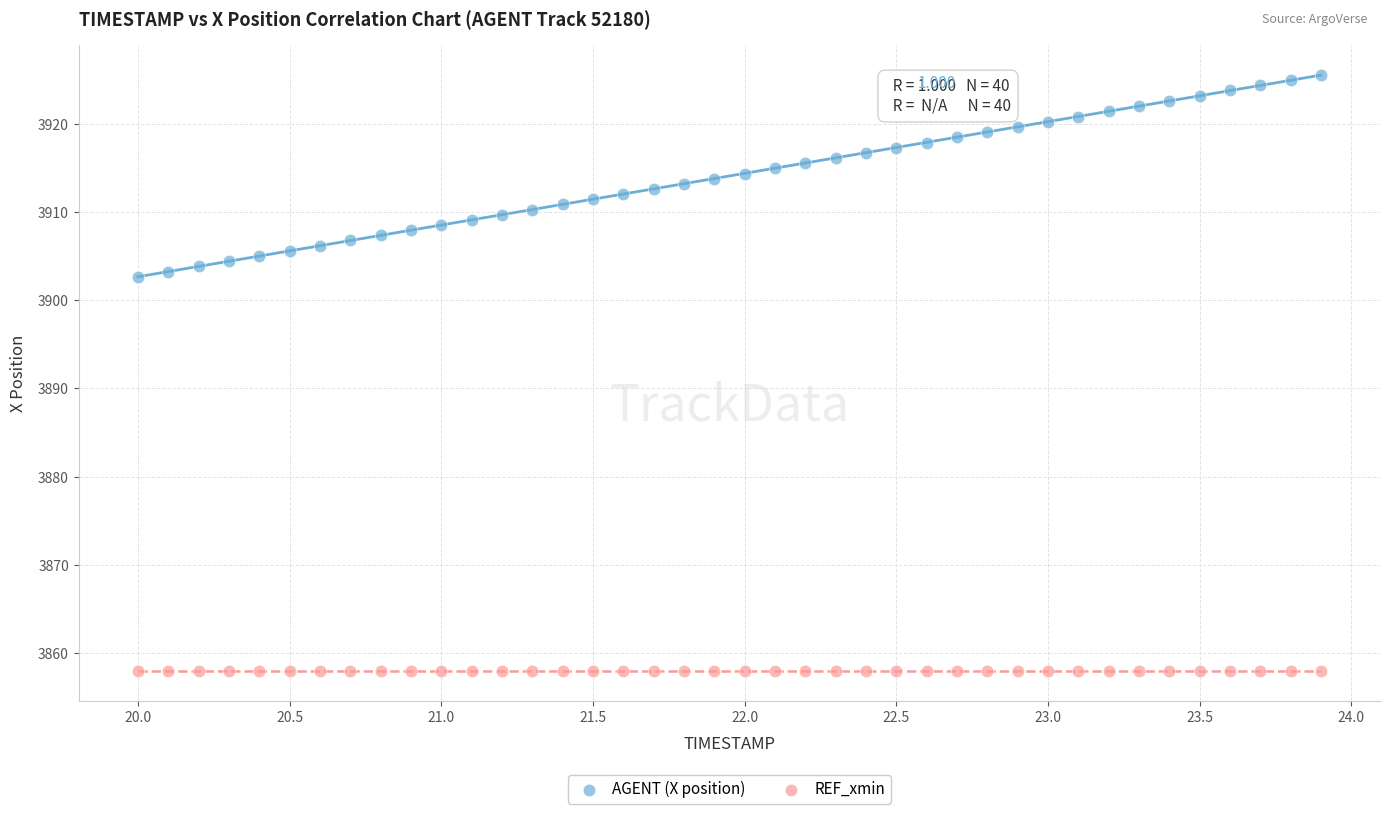

Which series reaches the maximum Y coordinate?

AGENT (X position)